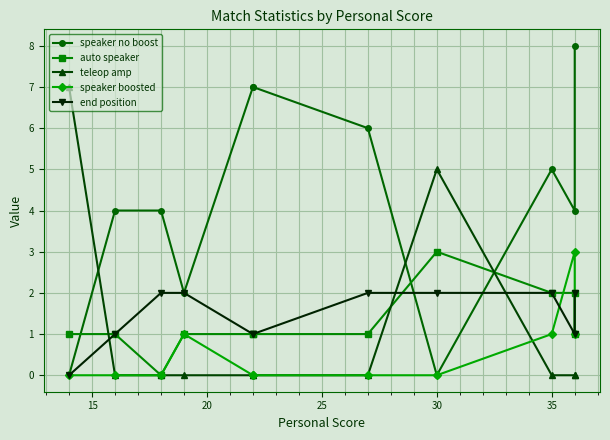

What are all the series names shown in the legend?

speaker no boost, auto speaker, teleop amp, speaker boosted, end position